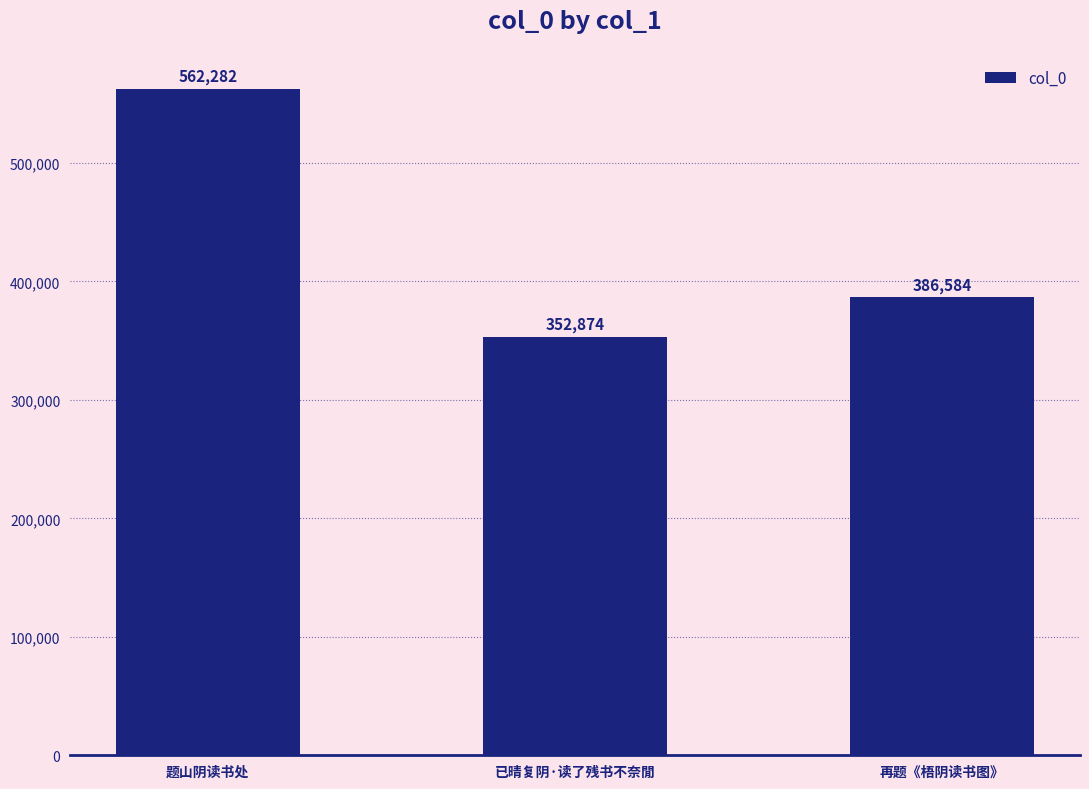

What is the change in value from 已晴复阴·读了残书不奈閒 to 再题《梧阴读书图》?

+33710